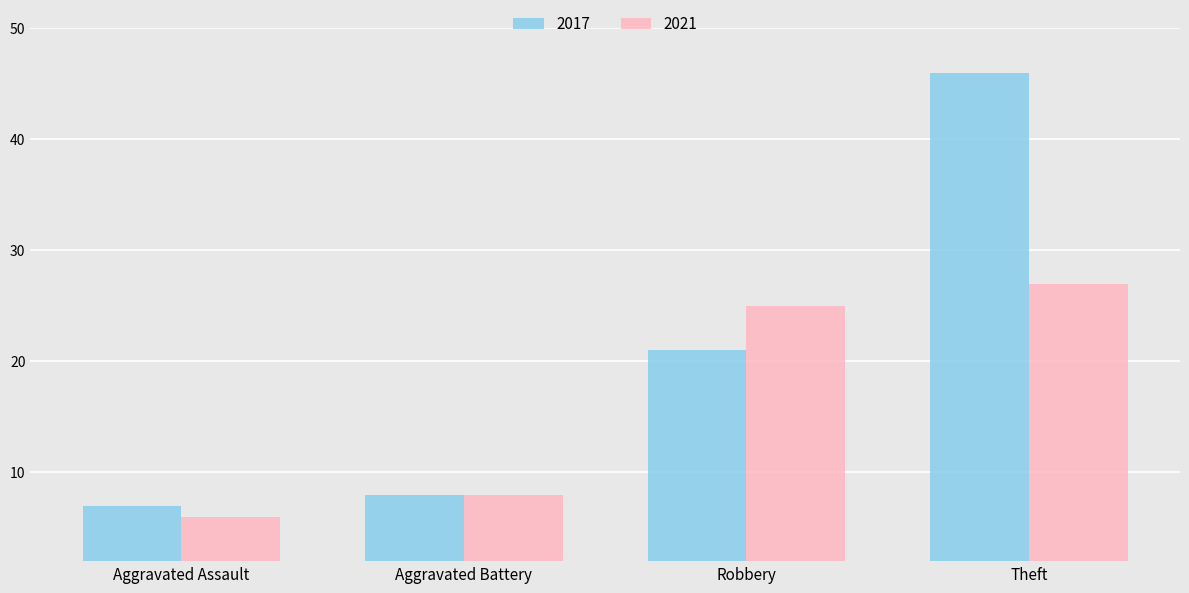

Which series has the widest spread of values?

2017